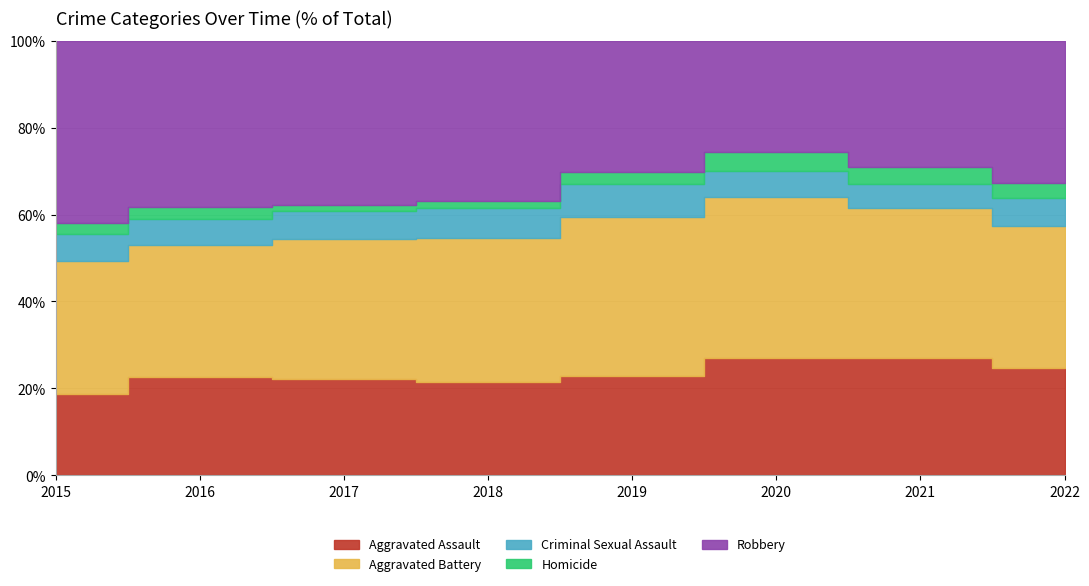

Is the value of Homicide at 2018 greater than the value of Aggravated Assault at 2020?

No